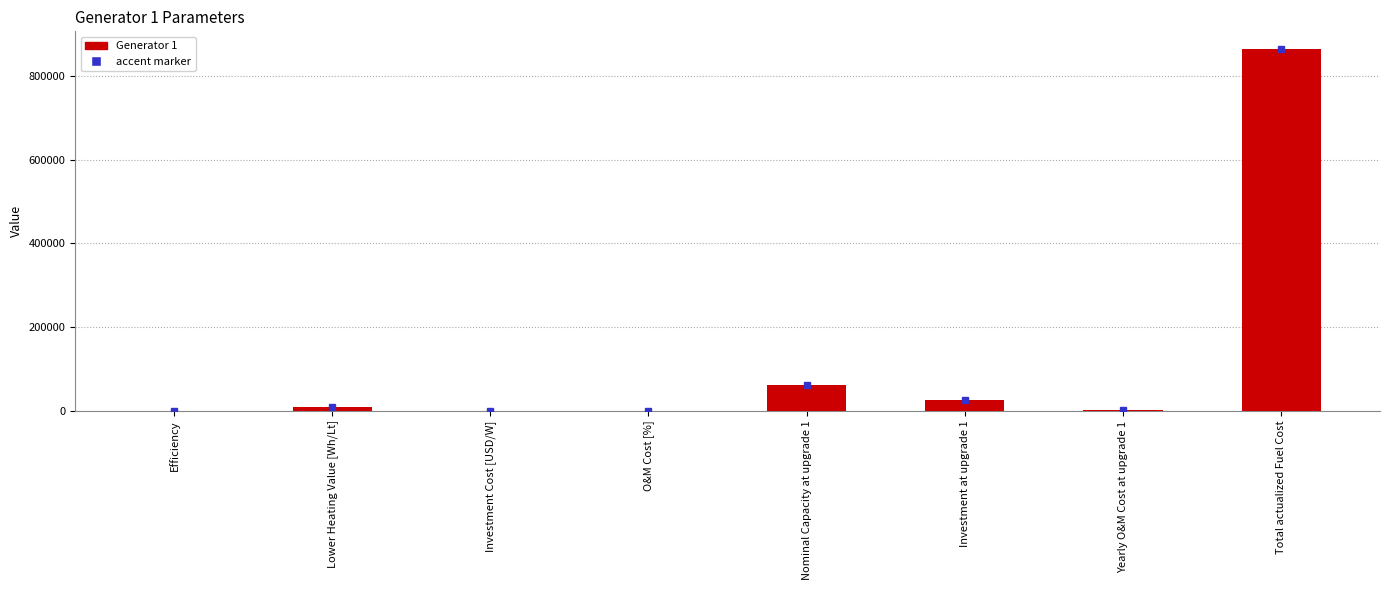

What is the sum of the values at Nominal Capacity at upgrade 1 and Total actualized Fuel Cost?

925079.7